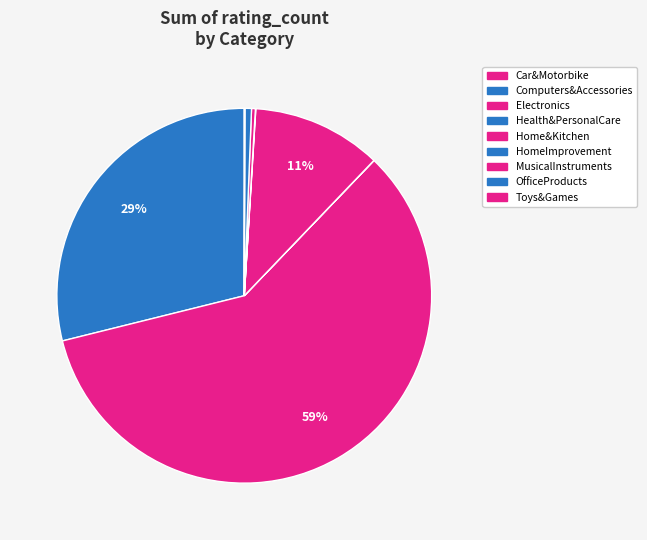

What is the change in value from HomeImprovement to OfficeProducts?

+141109